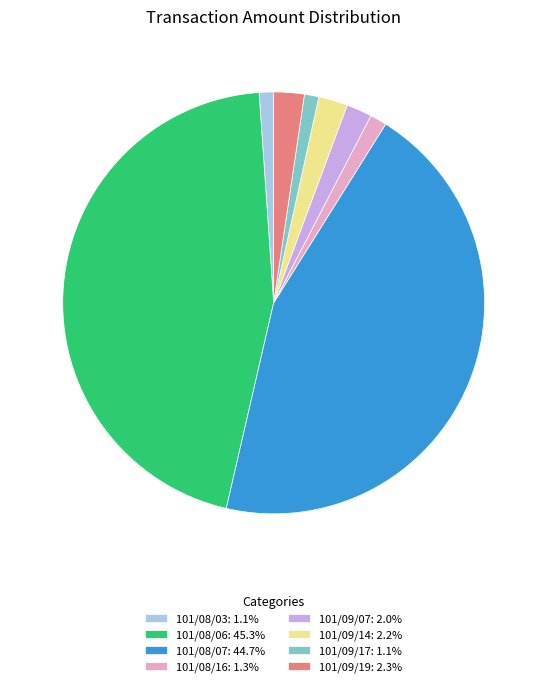

Do 101/09/17: 1.1% and 101/09/19: 2.3% together represent more than half of the pie?

No